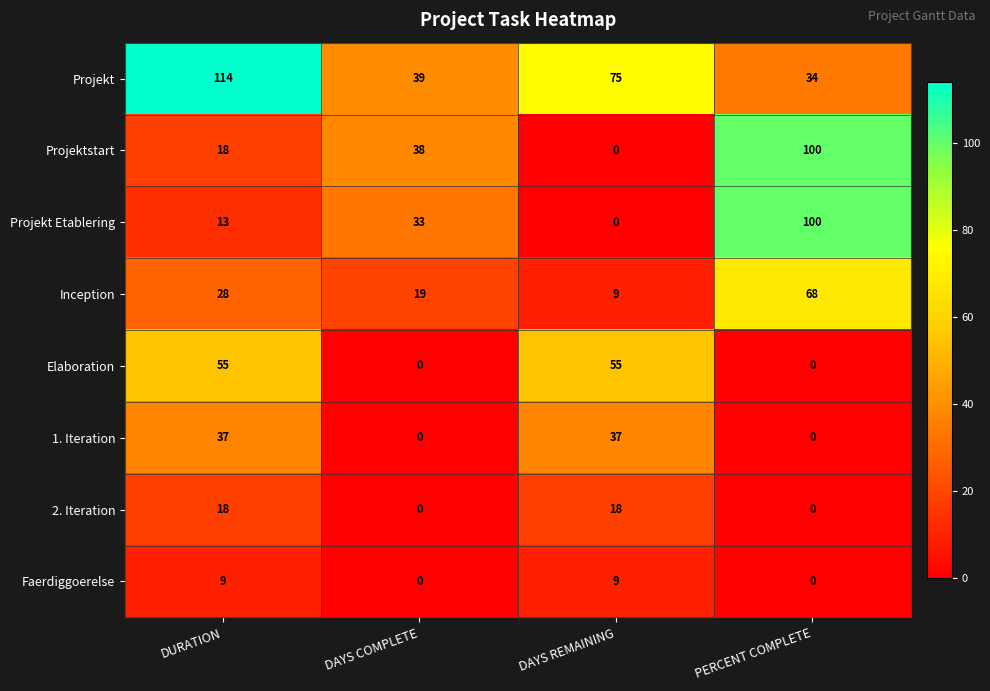

Which series changed the most between DAYS COMPLETE and DAYS REMAINING?

Elaboration